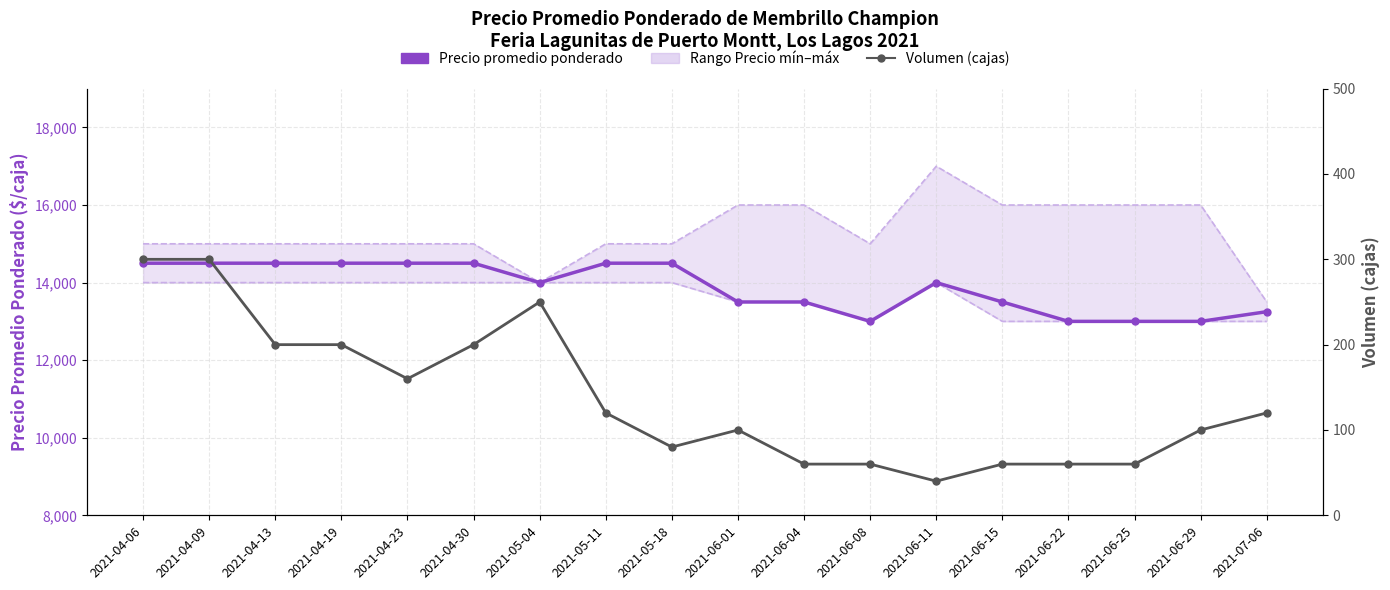

True or false: Precio mínimo and Precio promedio ponderado cross at least once.

False